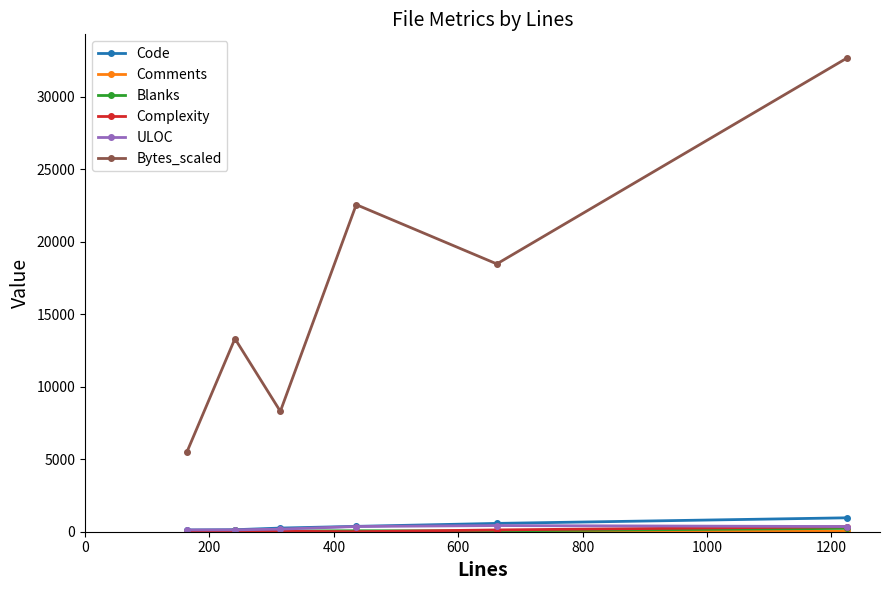

True or false: ULOC has more than 2 interior local peaks.

False